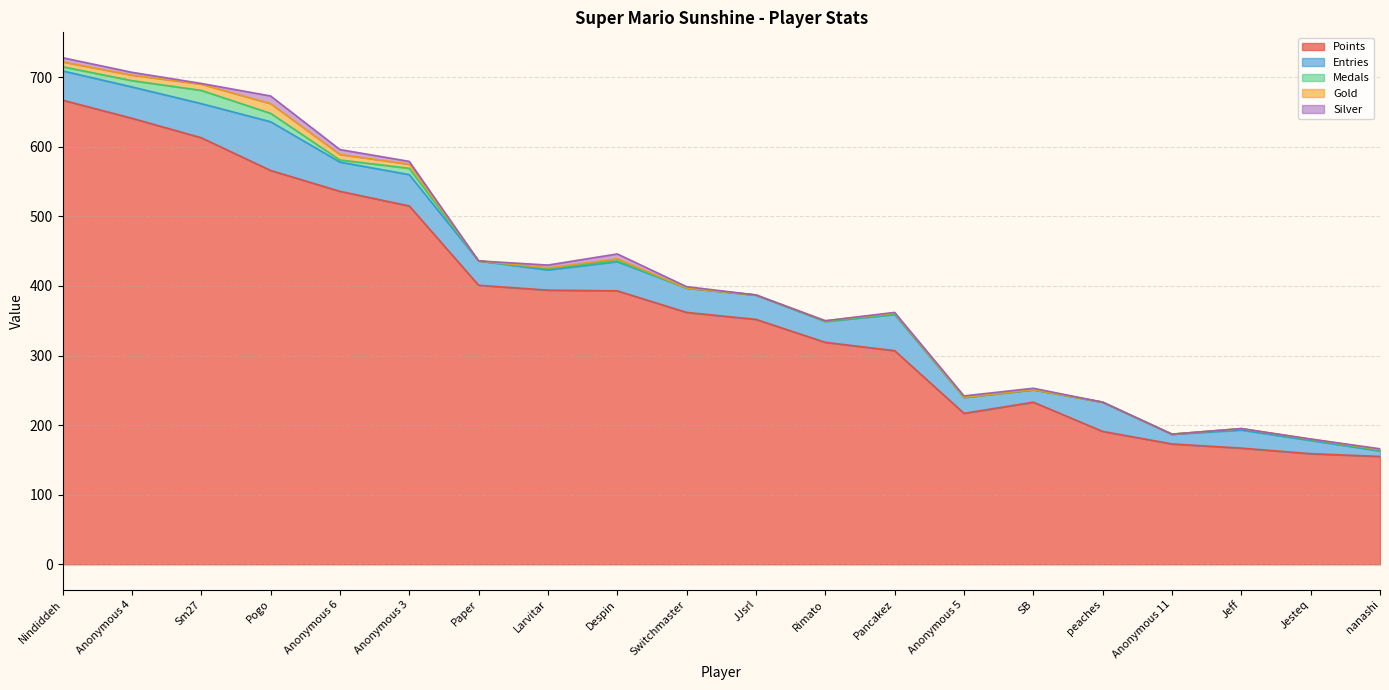

What is the label of the 9th point from the right?

Rimato